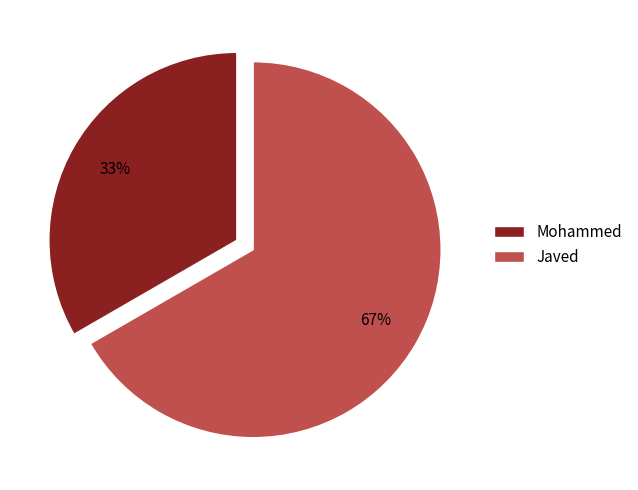

To the nearest percent, what portion does Javed represent?

67%